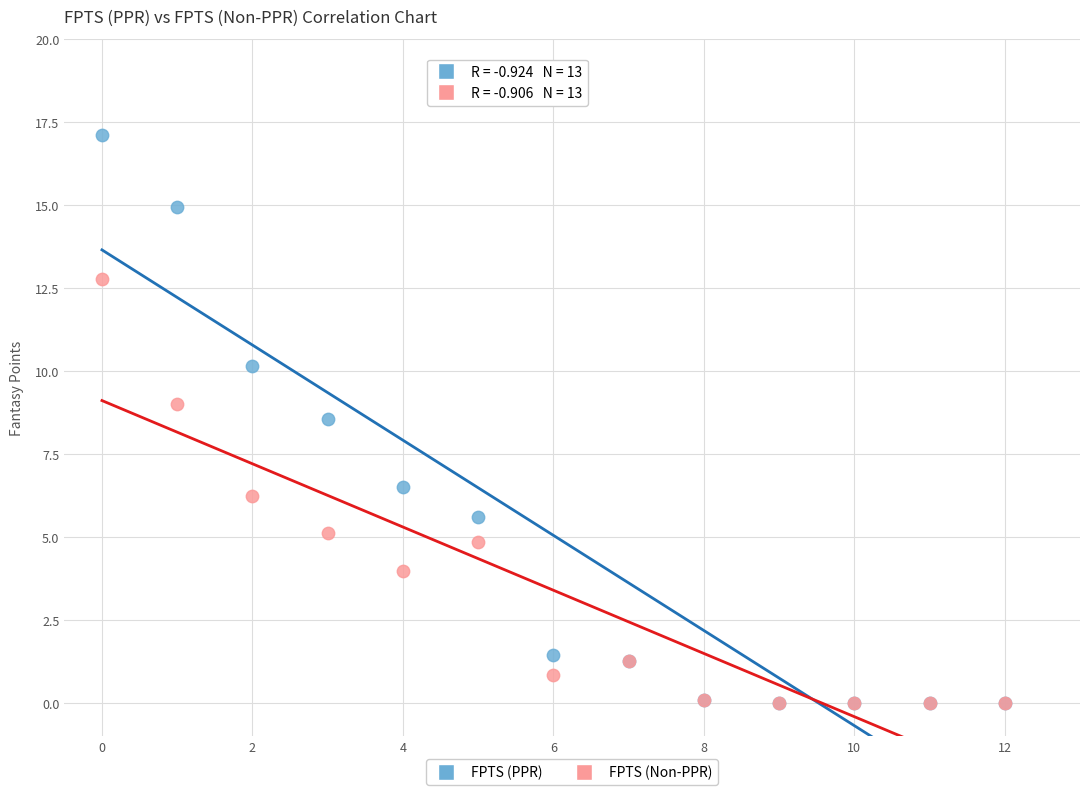

In the FPTS (PPR) series, what Y value is closest to 8?

8.6